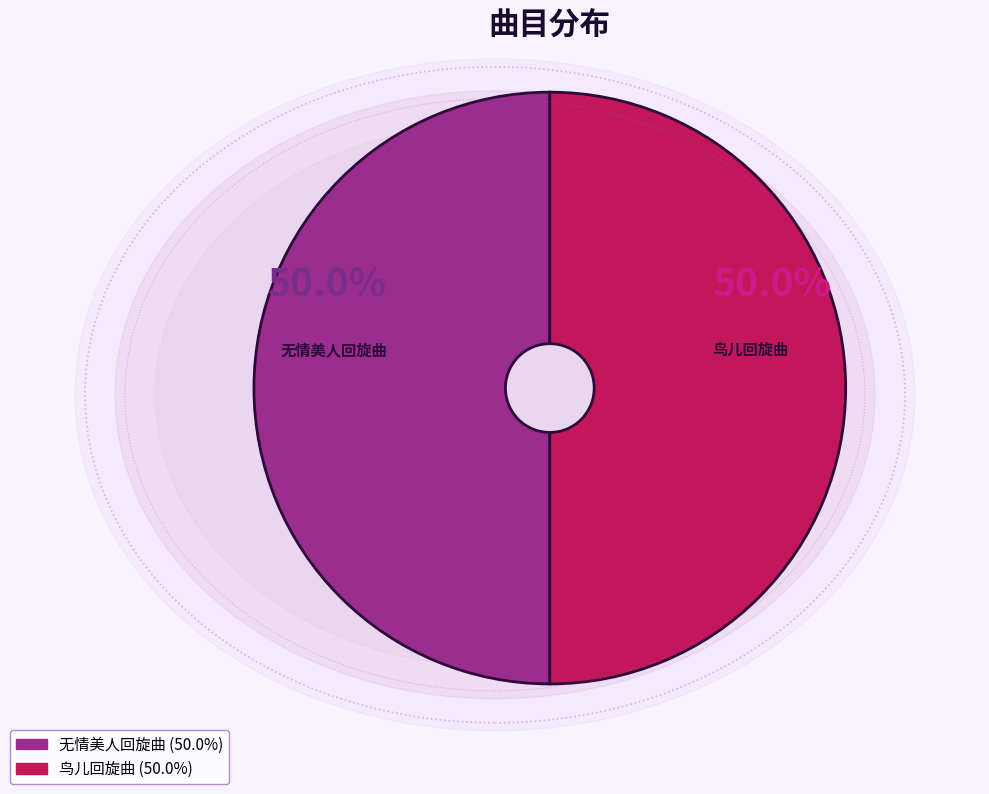

How many slices are in this pie chart?

2